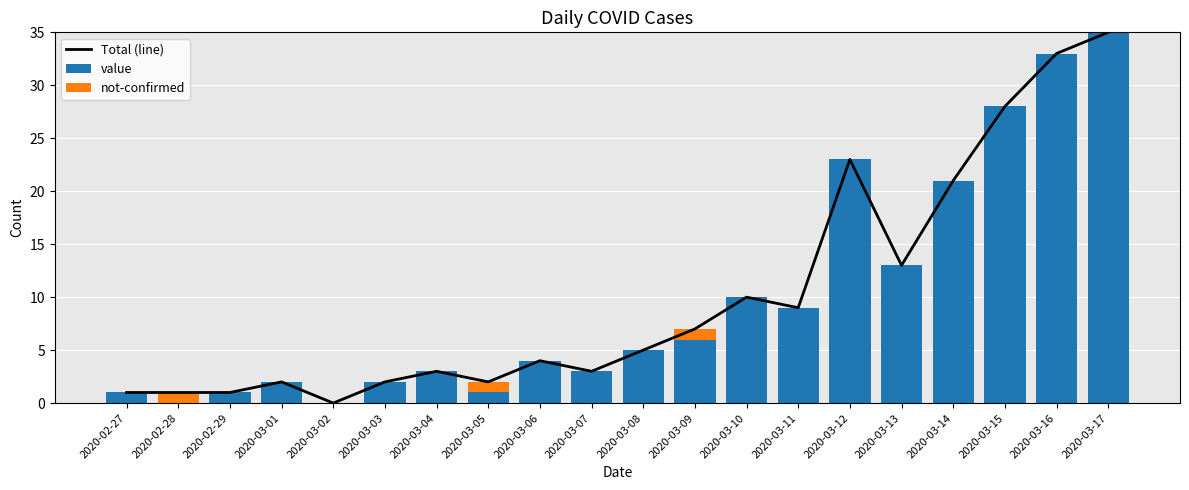

What is the total value across all series at 2020-03-12?

46